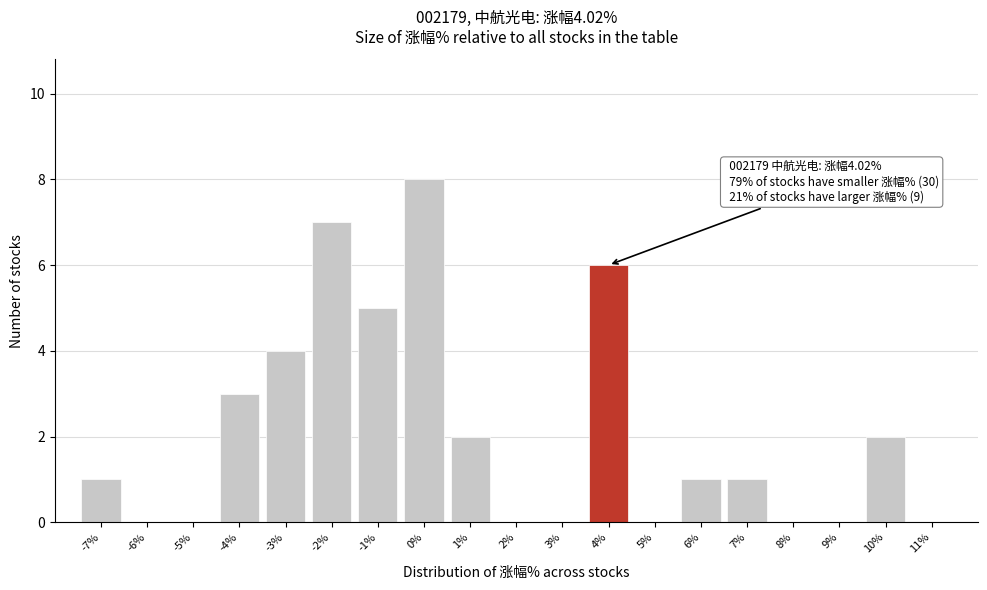

Reading left to right, what are all the values shown in this chart?

-7%=1	-6%=0	-5%=0	-4%=3	-3%=4	-2%=7	-1%=5	0%=8	1%=2	2%=0	3%=0	4%=6	5%=0	6%=1	7%=1	8%=0	9%=0	10%=2	11%=0